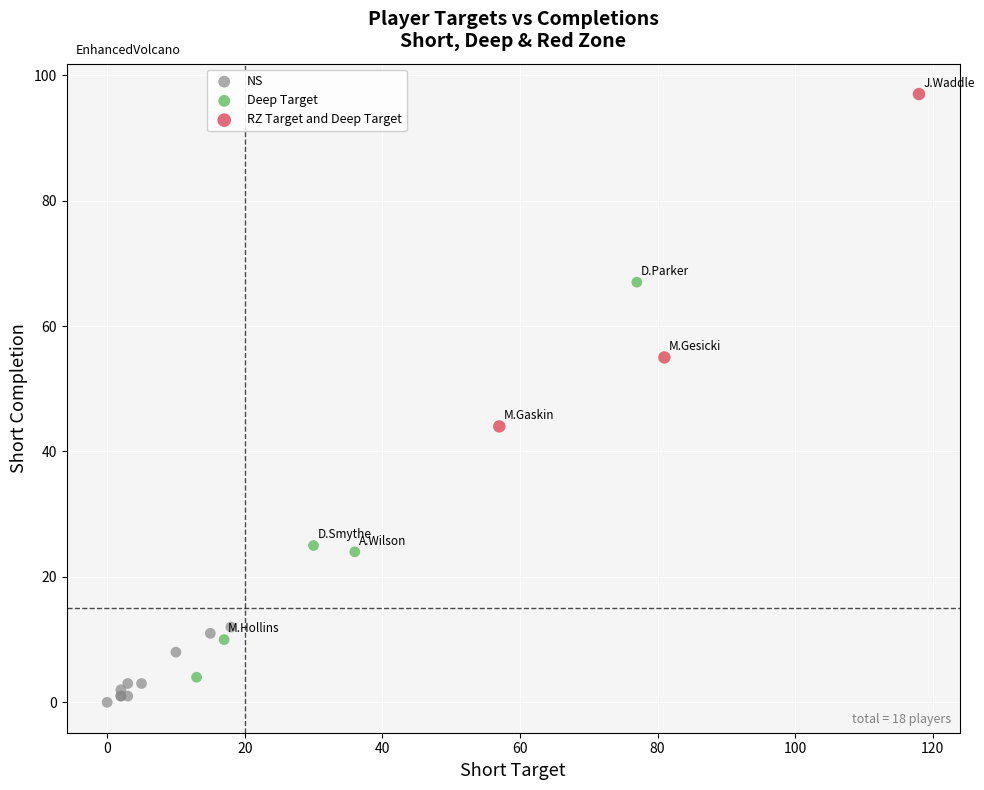

Which series has the widest spread of Y values?

Deep Target